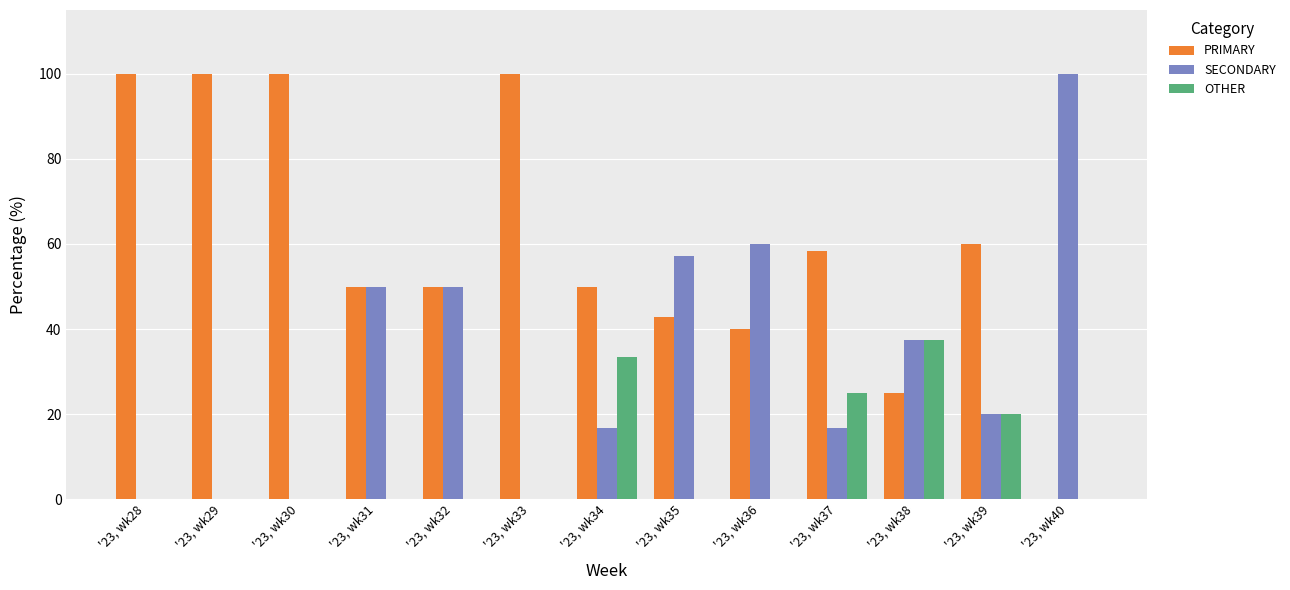

What is the total value across all series at '23, wk37?

100.0